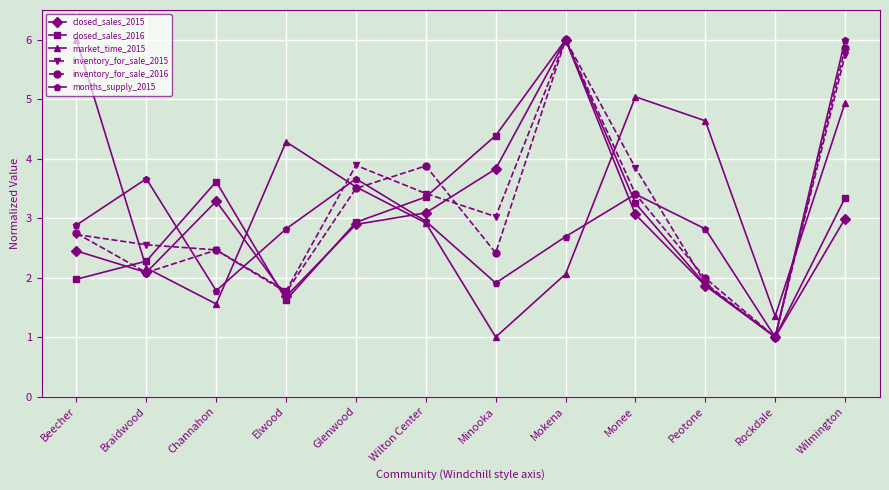

What is the total value across all series at Glenwood?

20.4